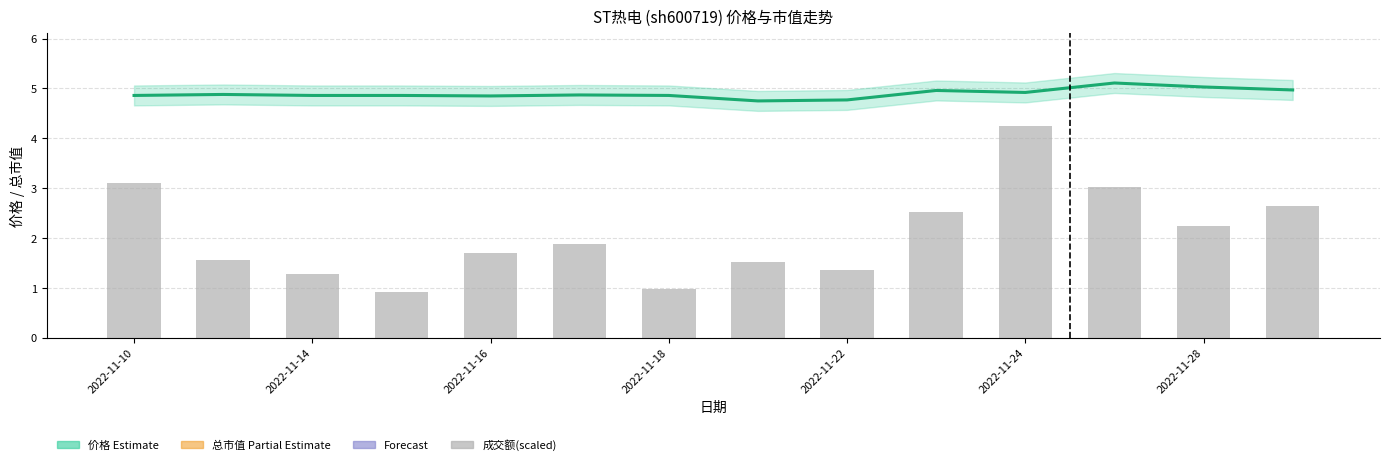

The value of 成交额(万元) at 2022-11-11 is 2.5. True or false?

False